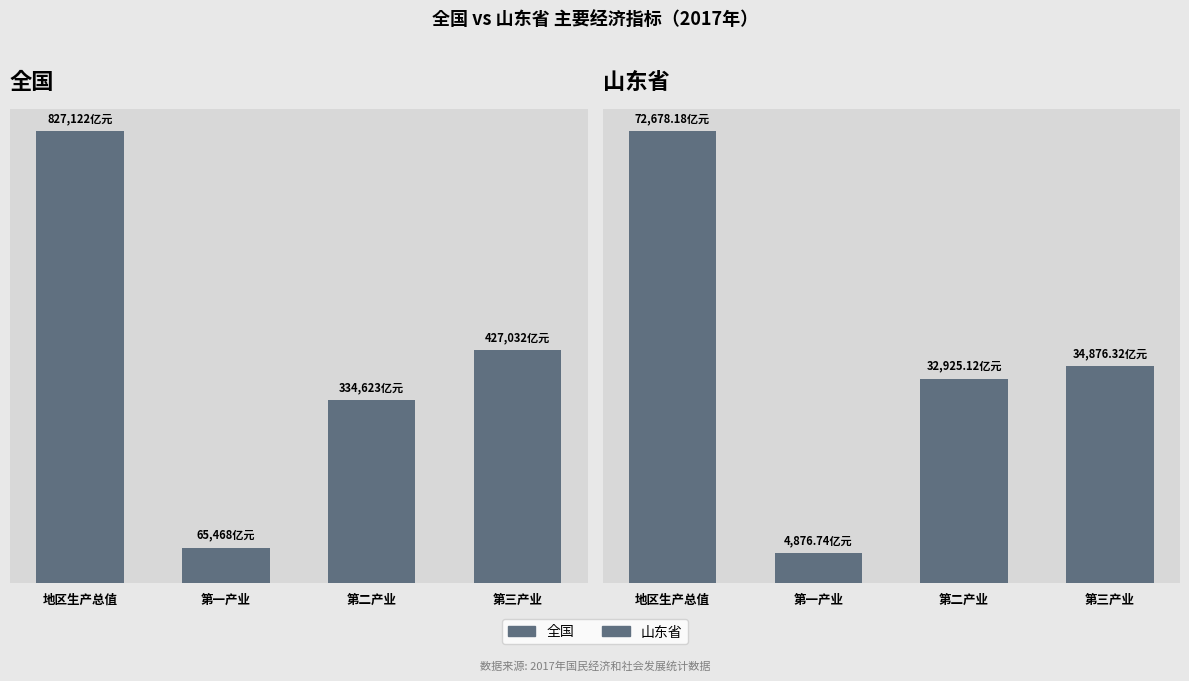

Which category has the highest value in the 全国 series?

地区生产总值